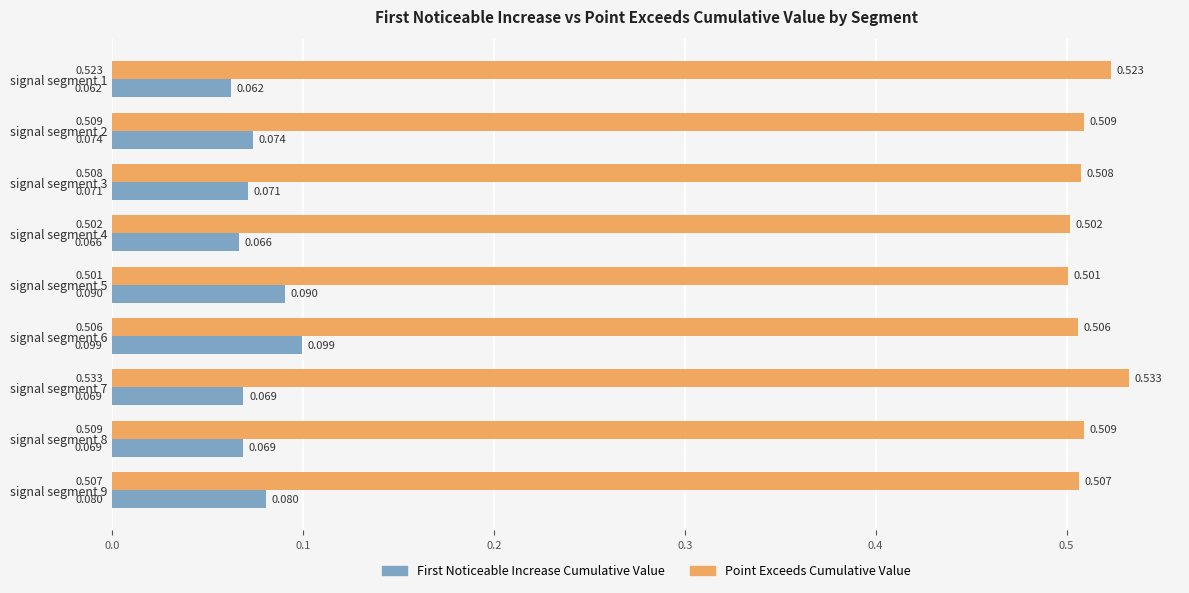

Is the value of Point Exceeds Cumulative Value at signal segment 2 greater than the value of First Noticeable Increase Cumulative Value at signal segment 8?

Yes